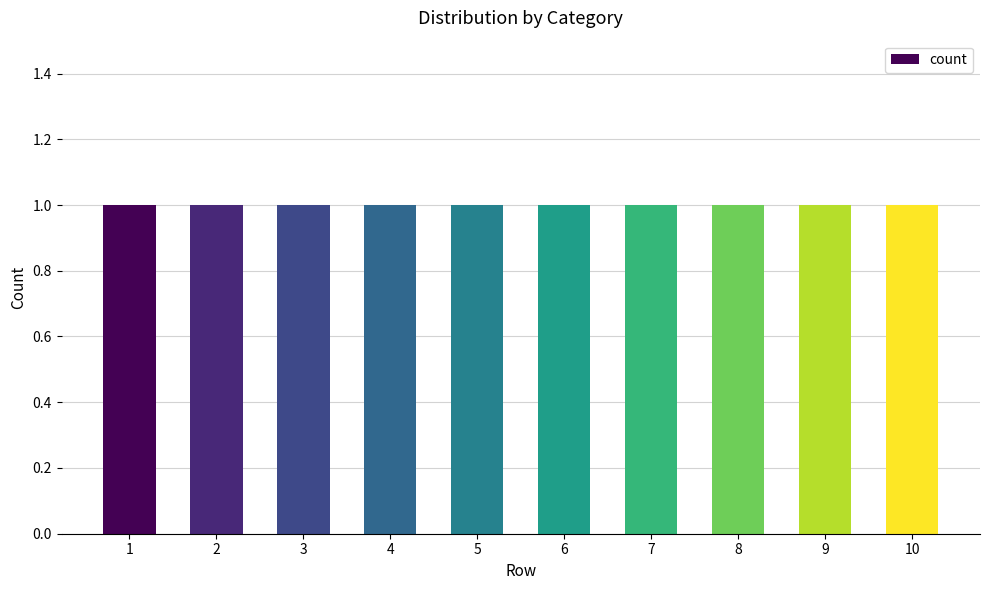

At which label is 2 closest to 0?

1